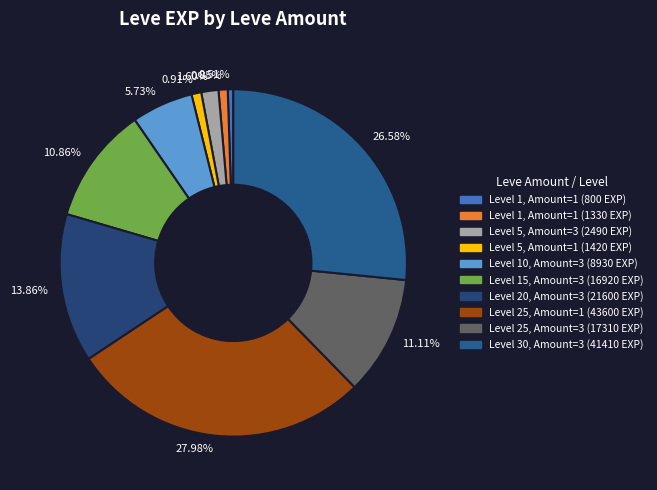

Count the number of slices in the pie.

10